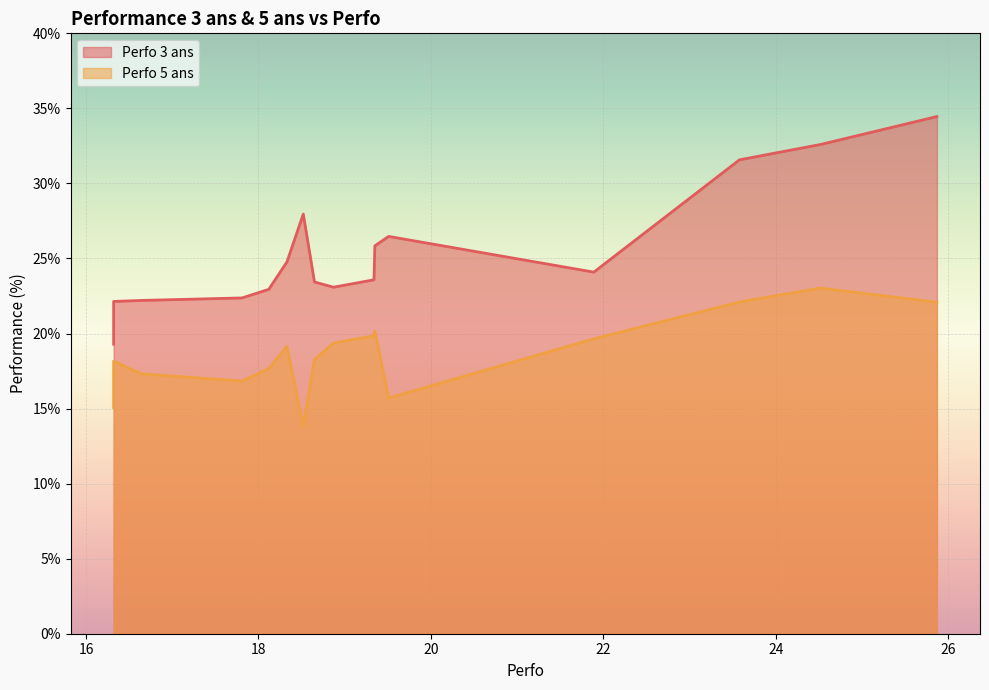

How many lines are shown in the chart?

2